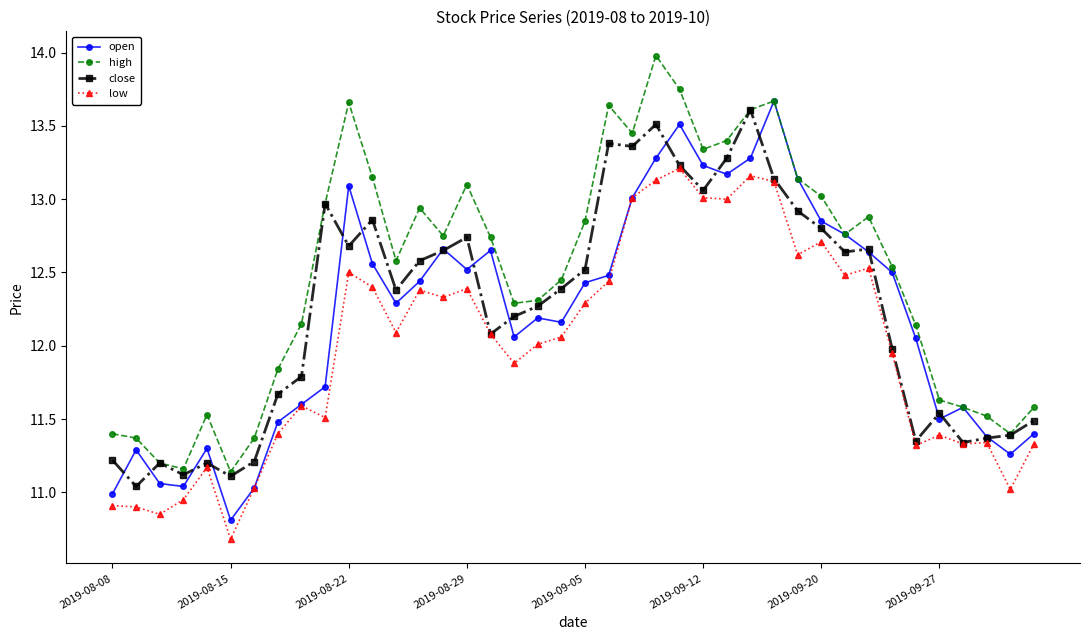

True or false: low and high intersect in this chart.

False